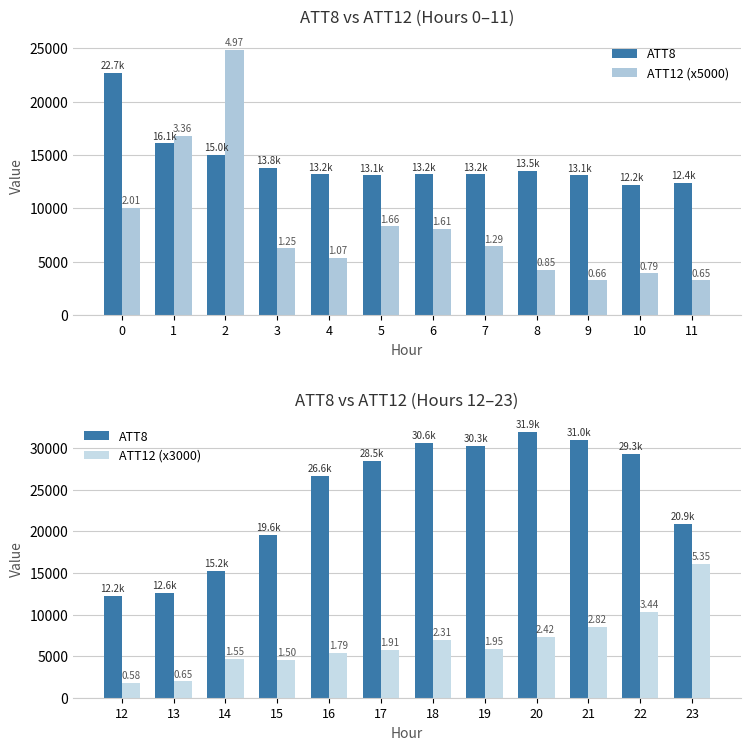

Which series has the widest spread of values?

ATT12 (x5000)